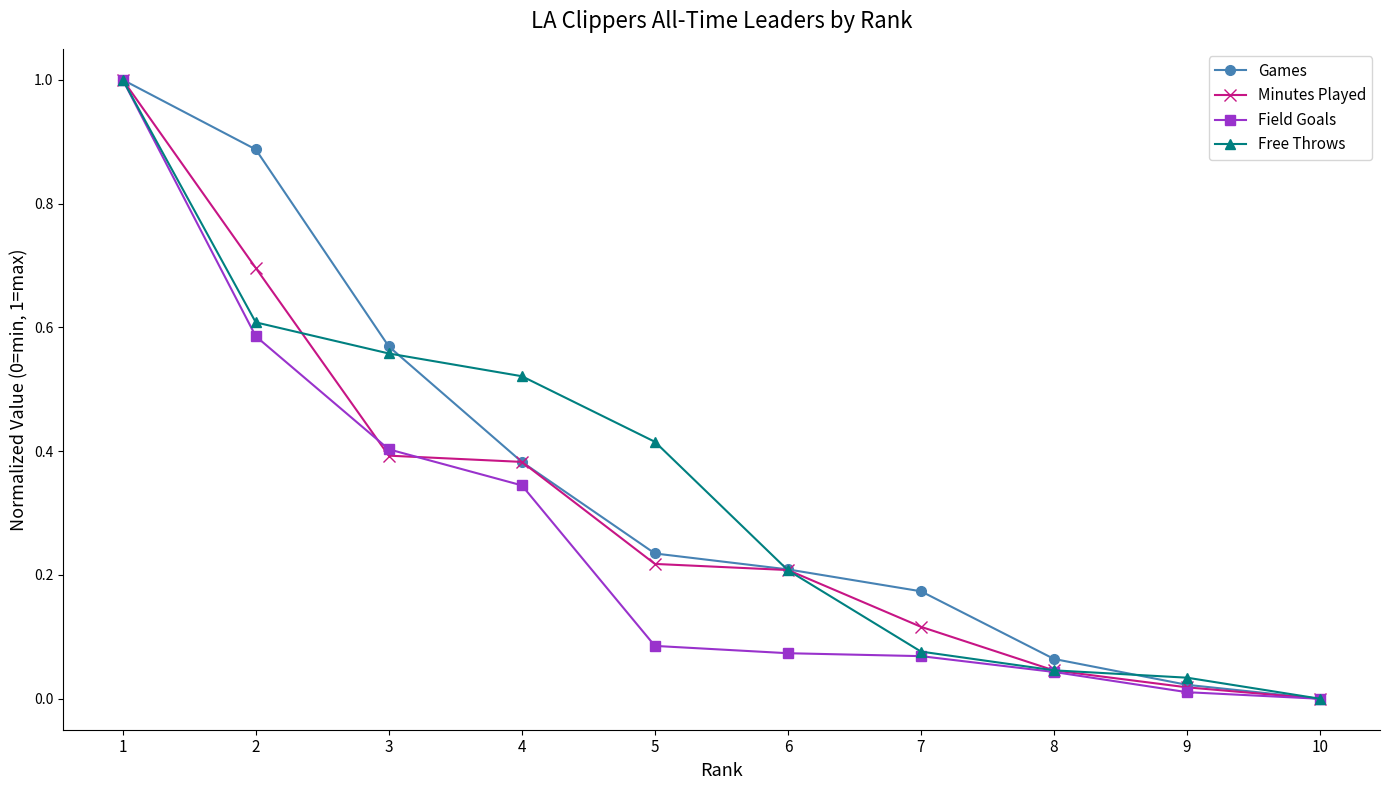

True or false: Minutes Played has more than 2 points higher than both neighbors.

False